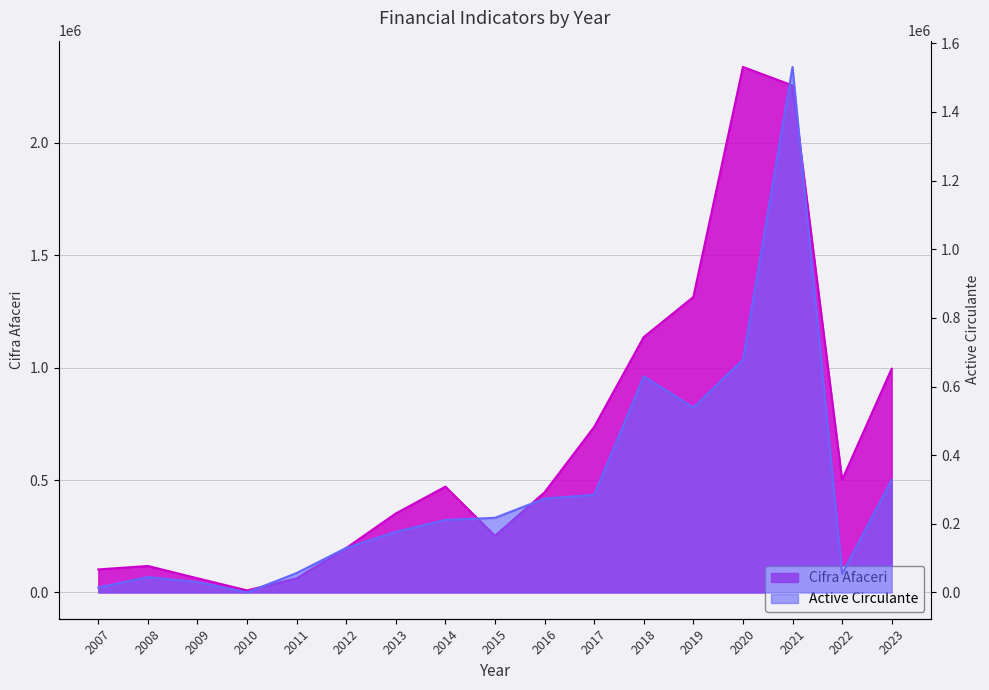

What is the average value of the Cifra Afaceri series?

667241